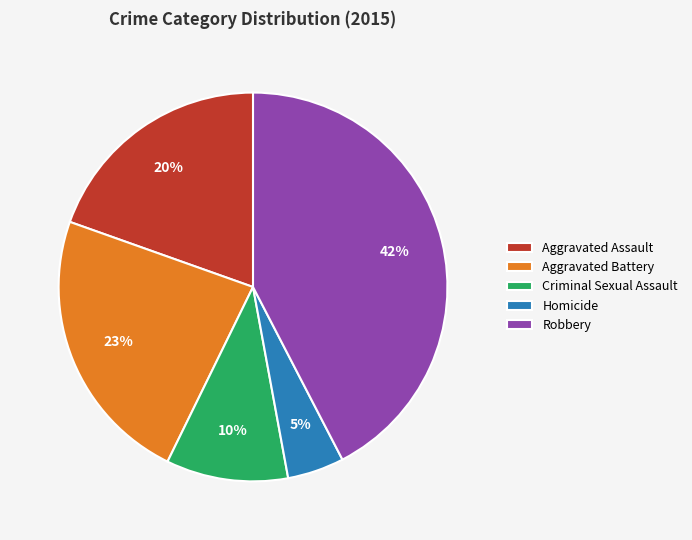

To the nearest percent, what portion does Robbery represent?

42%